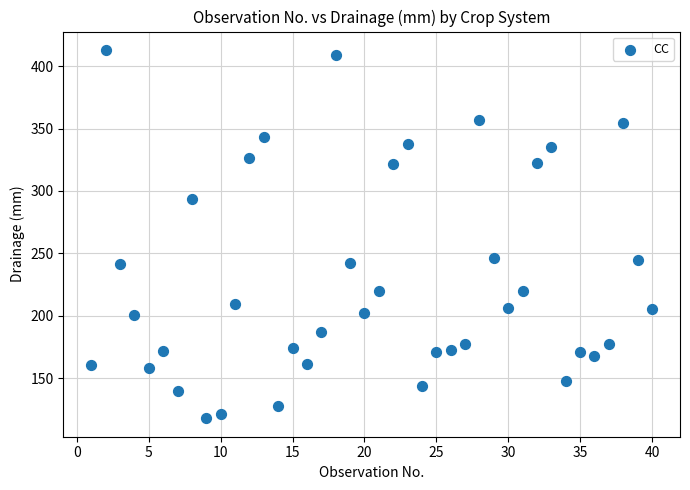

What is the range of Y values (max minus min)?

295.3